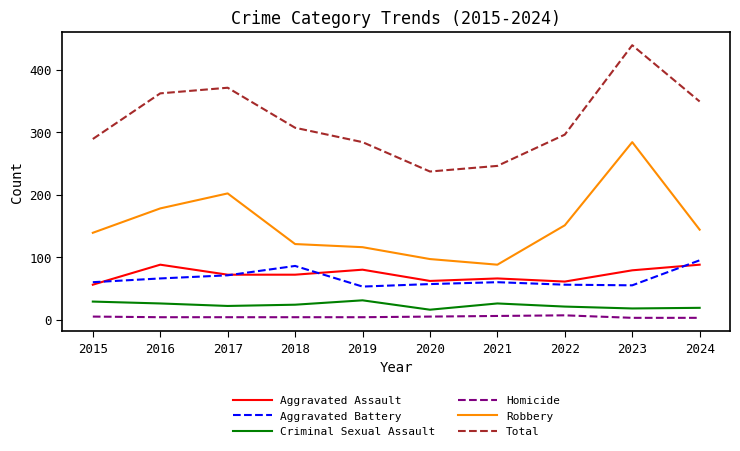

Rank the series at 2019 from lowest to highest value.

Homicide, Criminal Sexual Assault, Aggravated Battery, Aggravated Assault, Robbery, Total